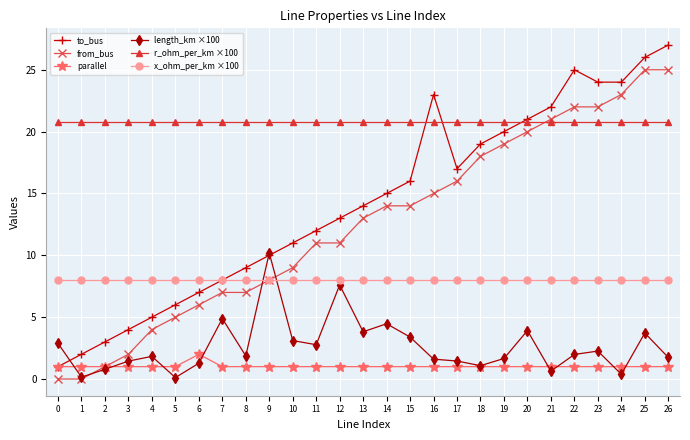

What is the difference between the length_km ×100 values at 17 and 25?

2.3